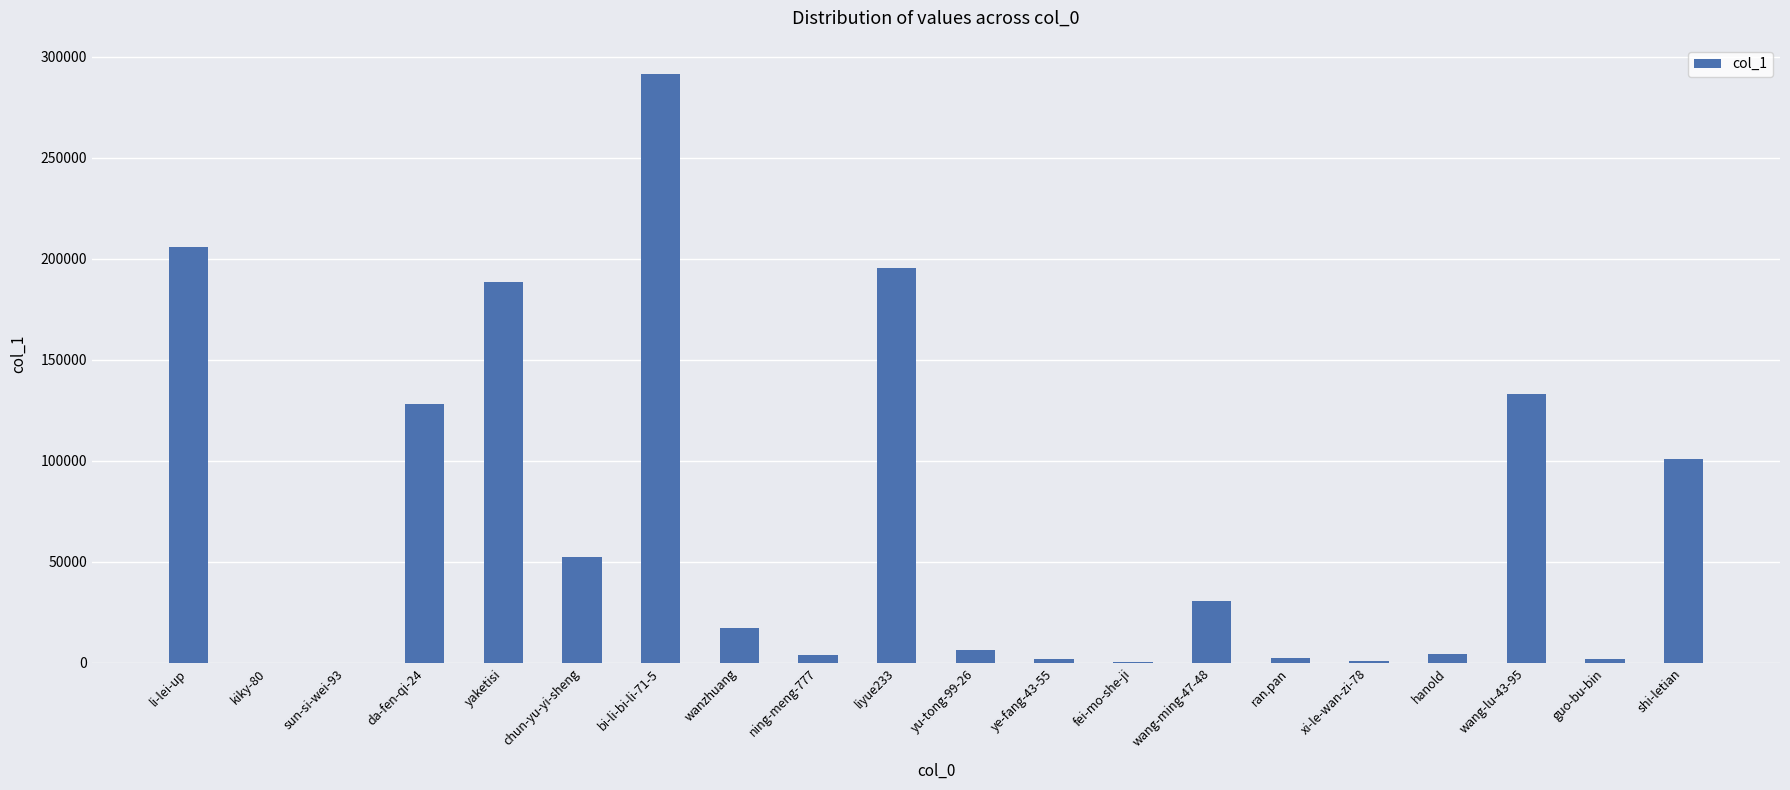

Read the value at ning-meng-777, to the nearest 10.

3660